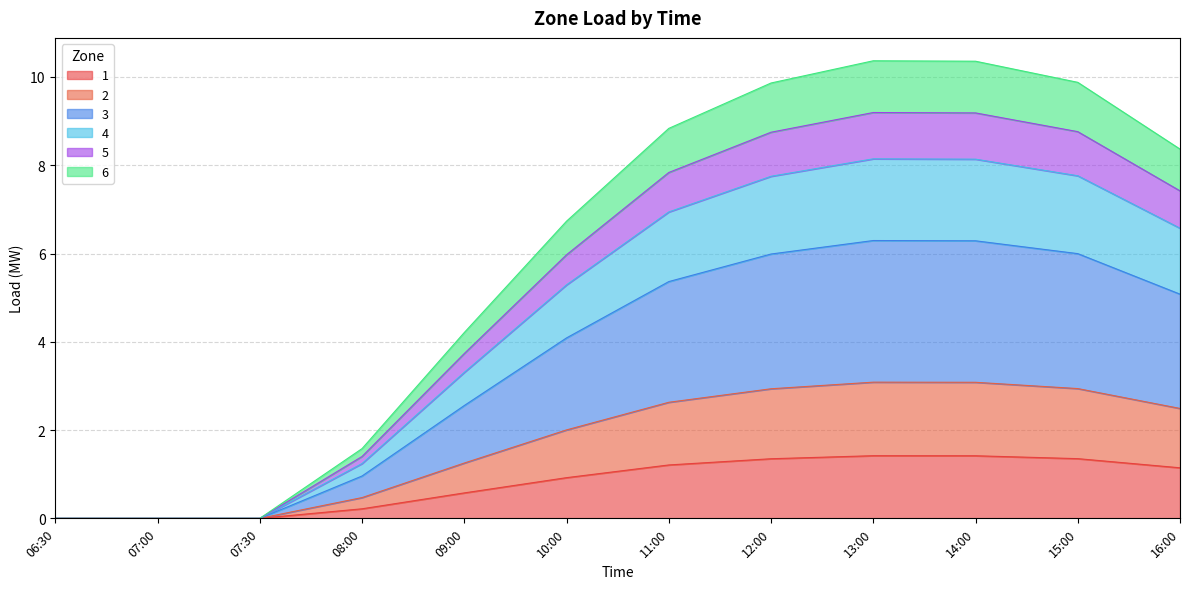

What is the label of the 3rd point from the right?

14:00